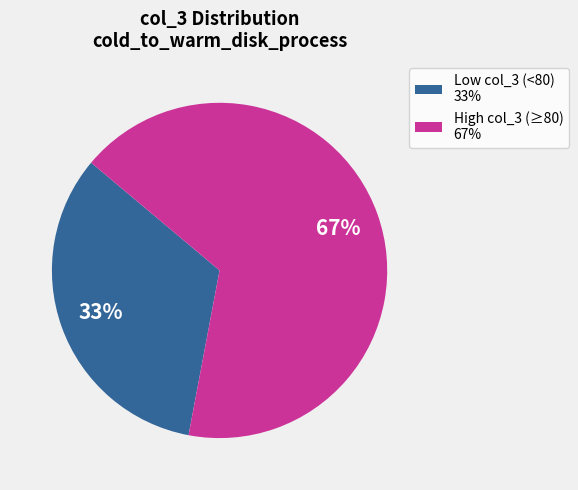

True or false: High col_3 (≥80) 67% accounts for 67% of the total.

True